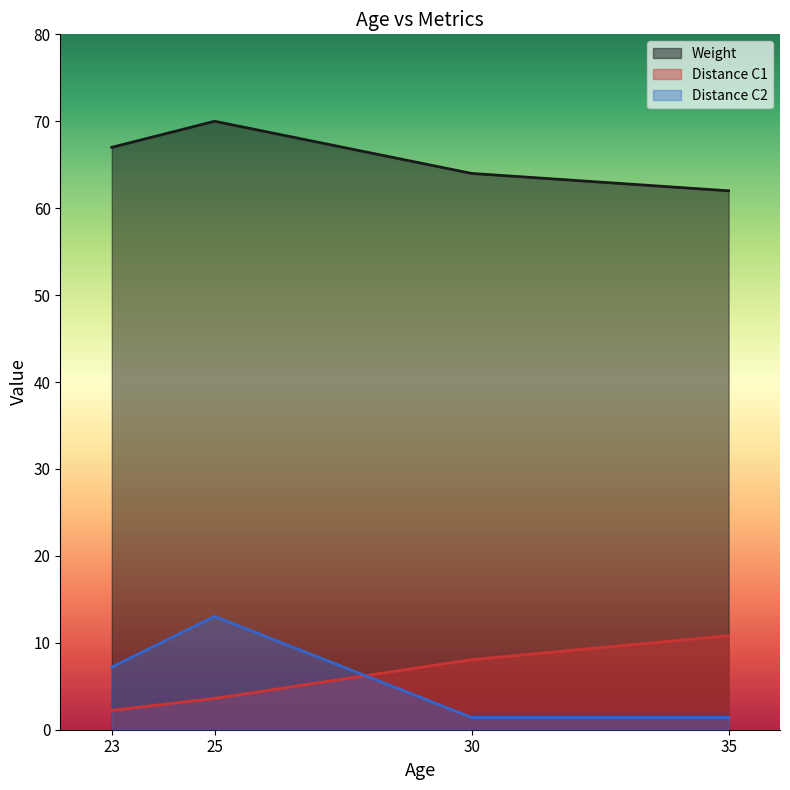

What is the difference between the Weight values at 25 and 30?

6.0